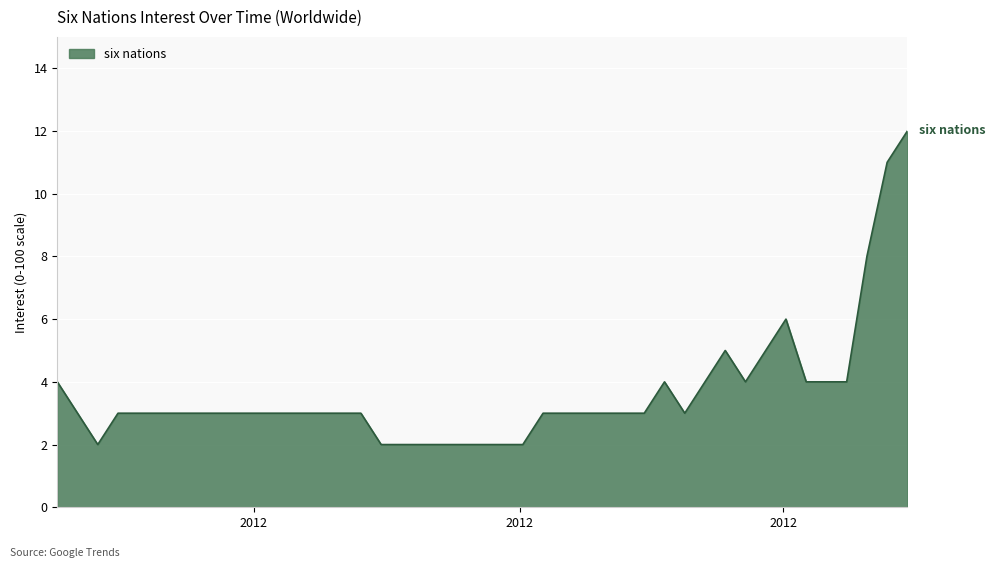

What is the difference between the maximum and minimum values?

10